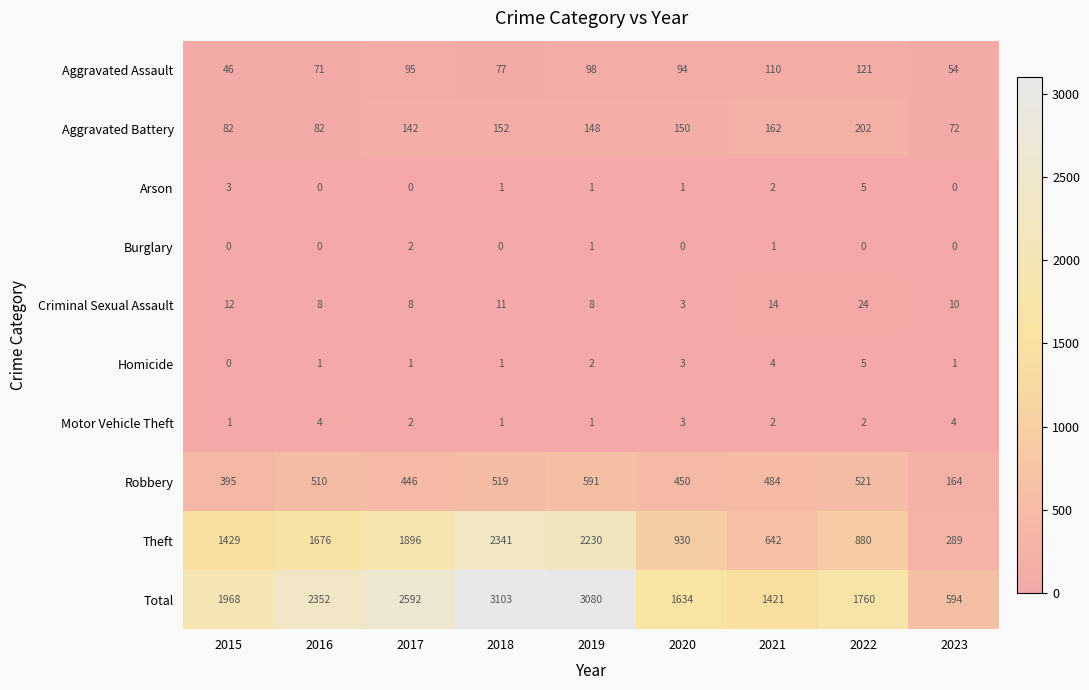

What is the total value across all series at 2018?

6206